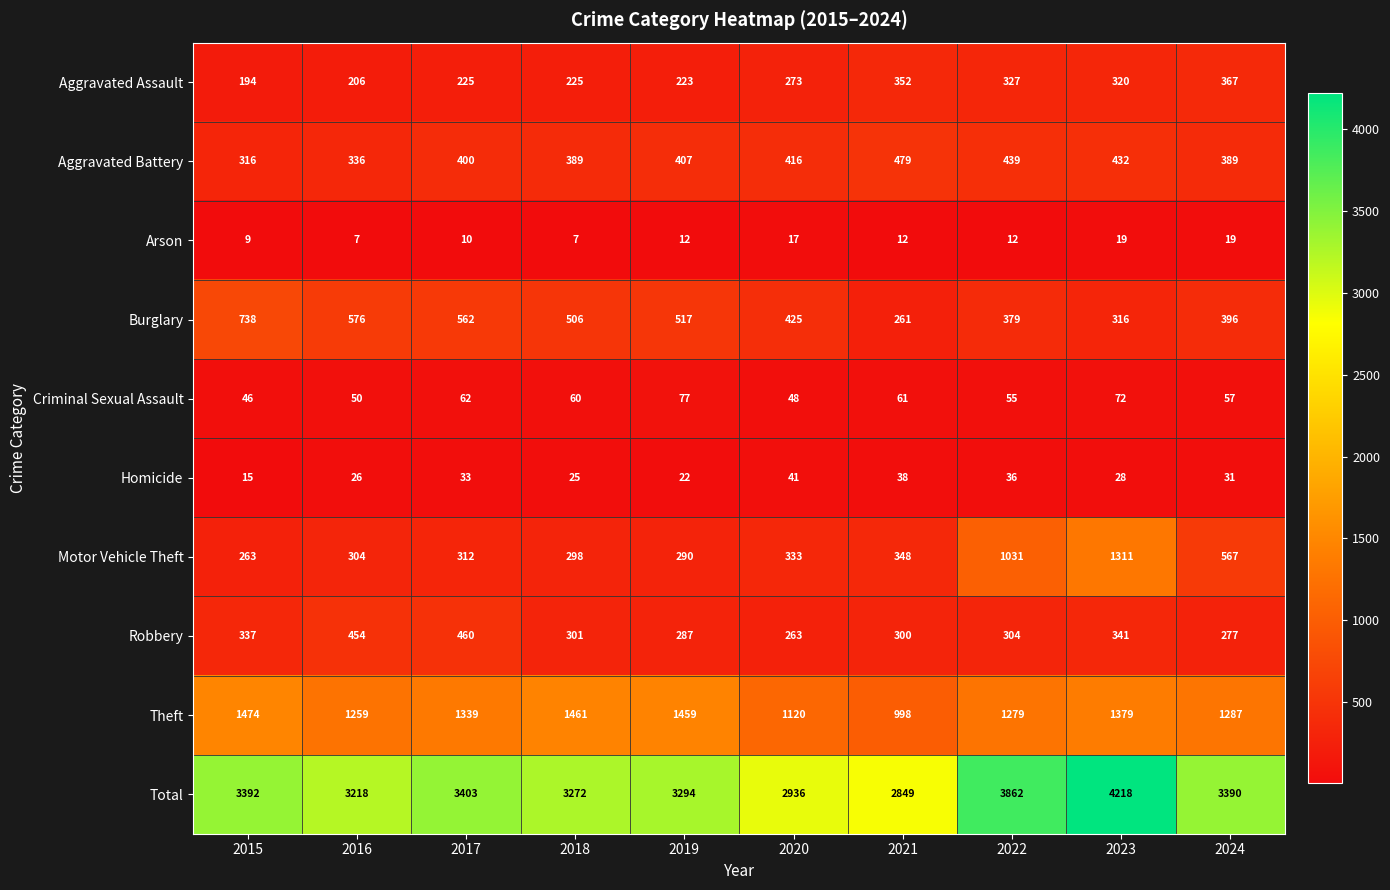

At 2020, list the series in order from largest to smallest.

Total, Theft, Burglary, Aggravated Battery, Motor Vehicle Theft, Aggravated Assault, Robbery, Criminal Sexual Assault, Homicide, Arson